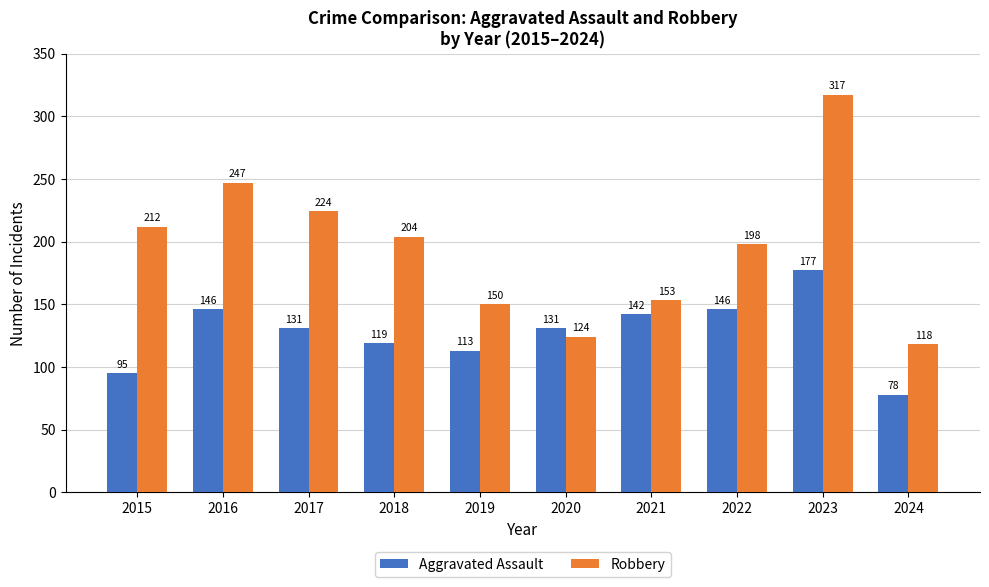

Which series has the widest spread of values?

Robbery